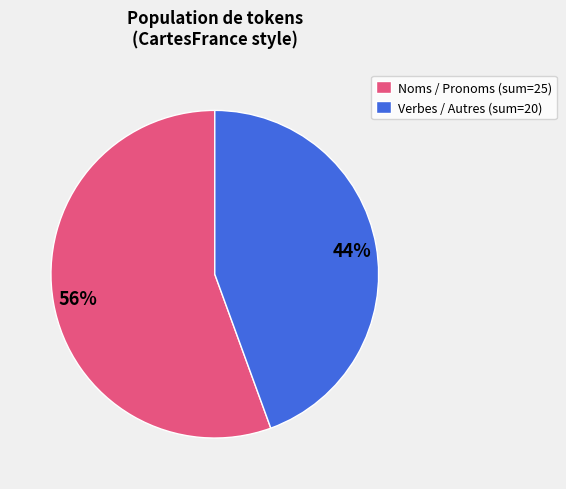

What is the majority slice?

Noms / Pronoms (sum=25)